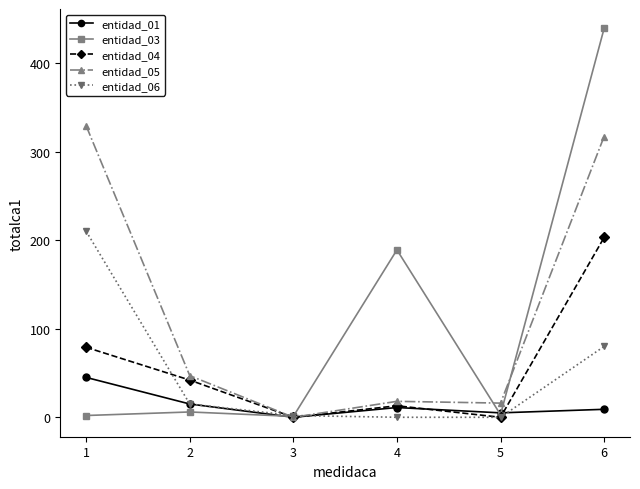

At which category is the sum across all series the highest?

6